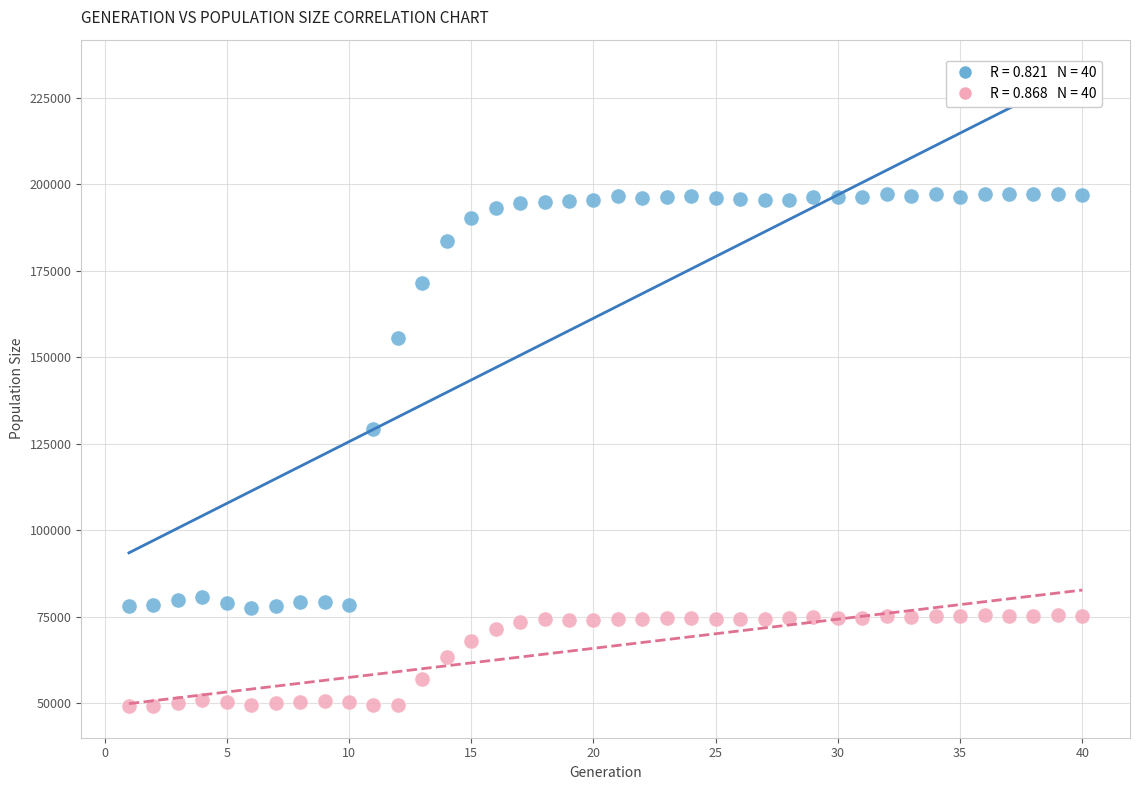

Across all series, what Y value is closest to 123231?

129227